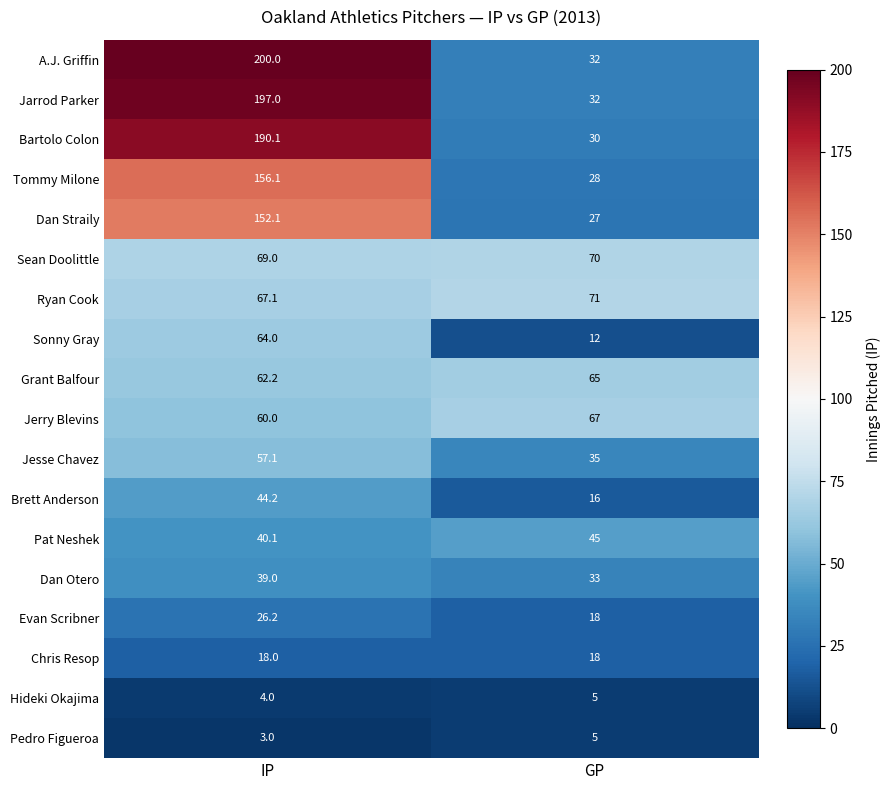

How many data points does each series have?

2